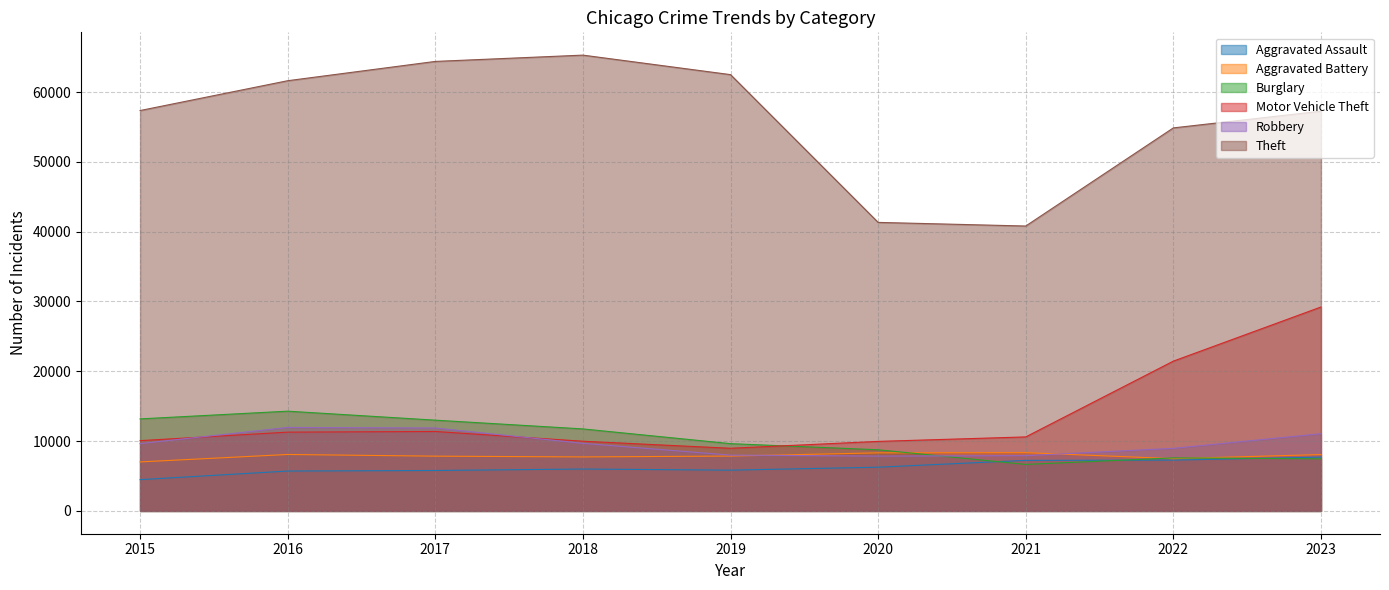

Does the chart have visible grid lines?

Yes